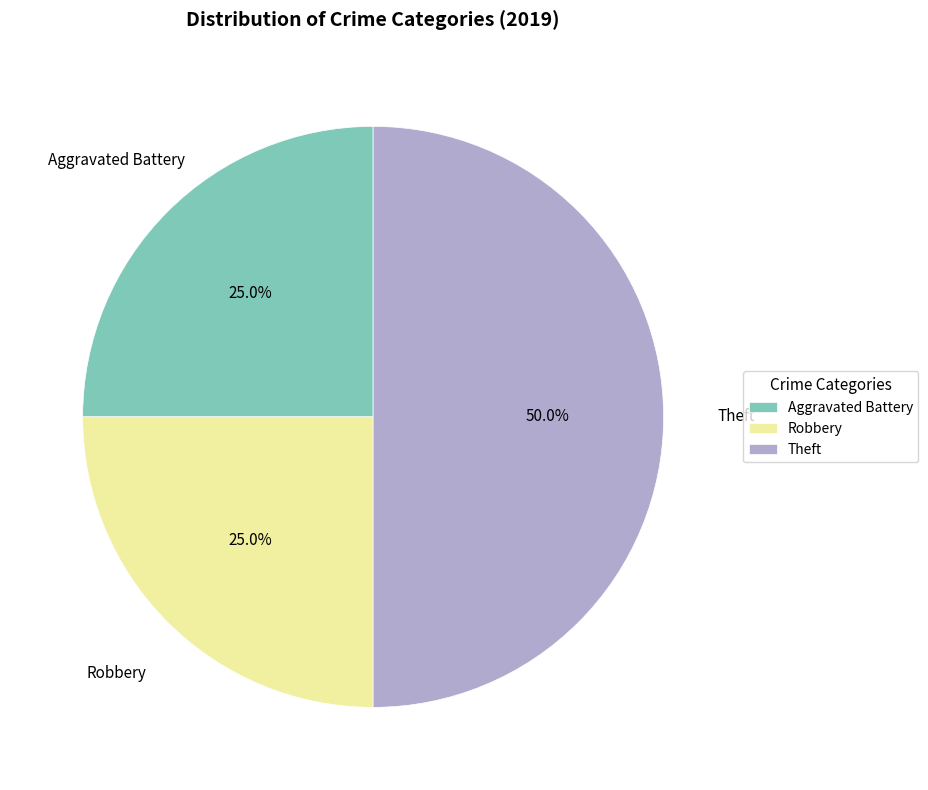

Does Robbery represent more than half of the total?

No